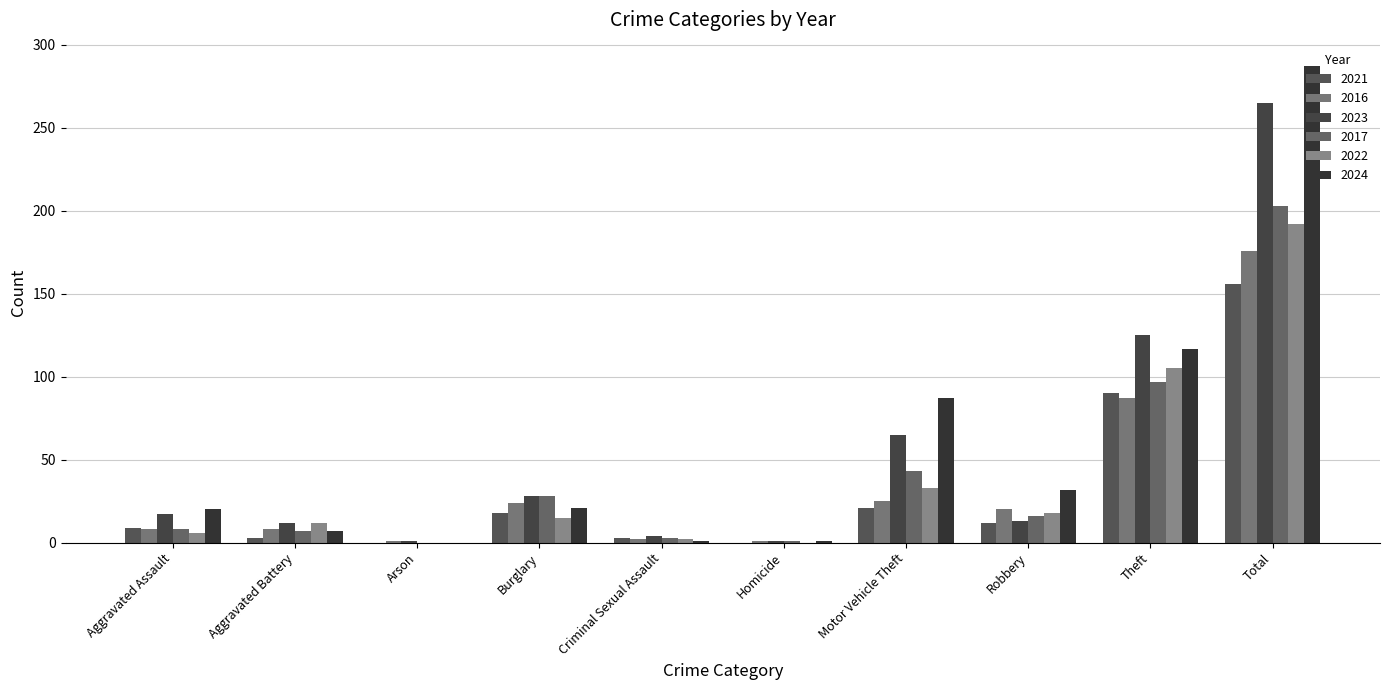

Are the bars horizontal?

No